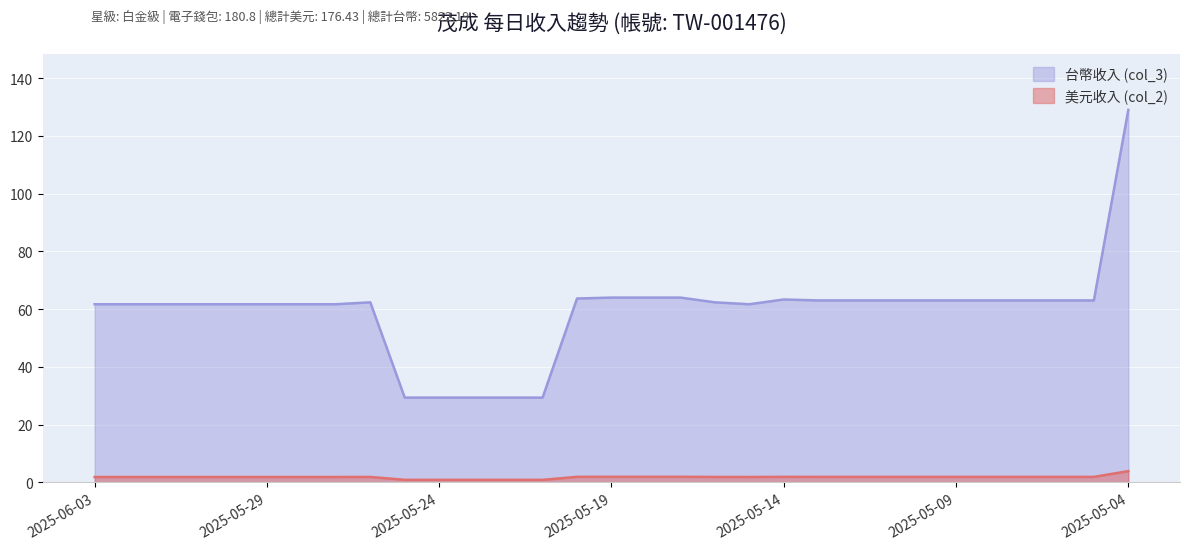

True or false: 台幣收入 (col_3) and 美元收入 (col_2) intersect in this chart.

False